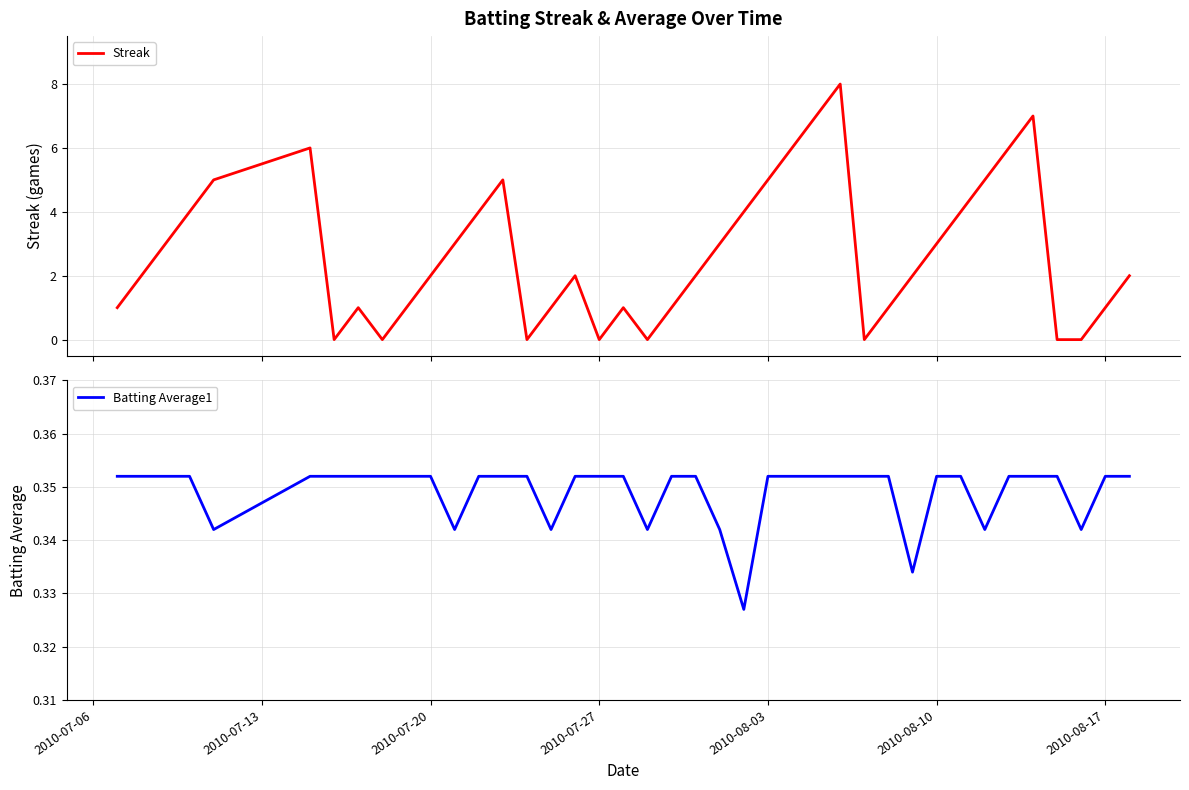

The value of Batting Average1 at 2010-08-10 is 0.2. True or false?

False